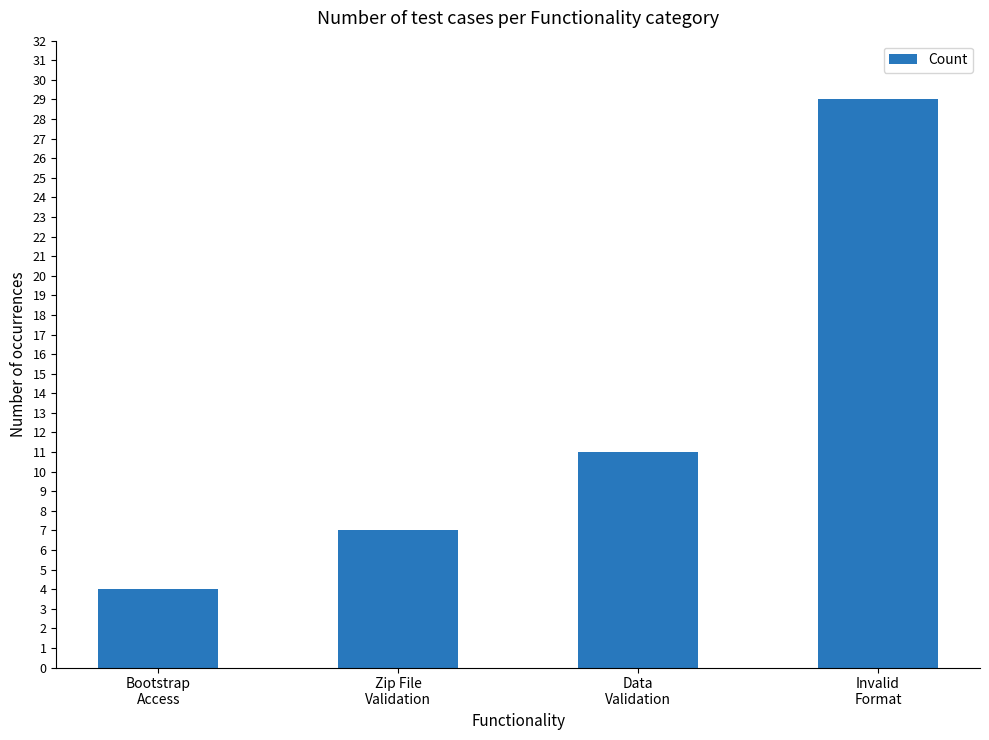

Does the chart contain any negative values?

No